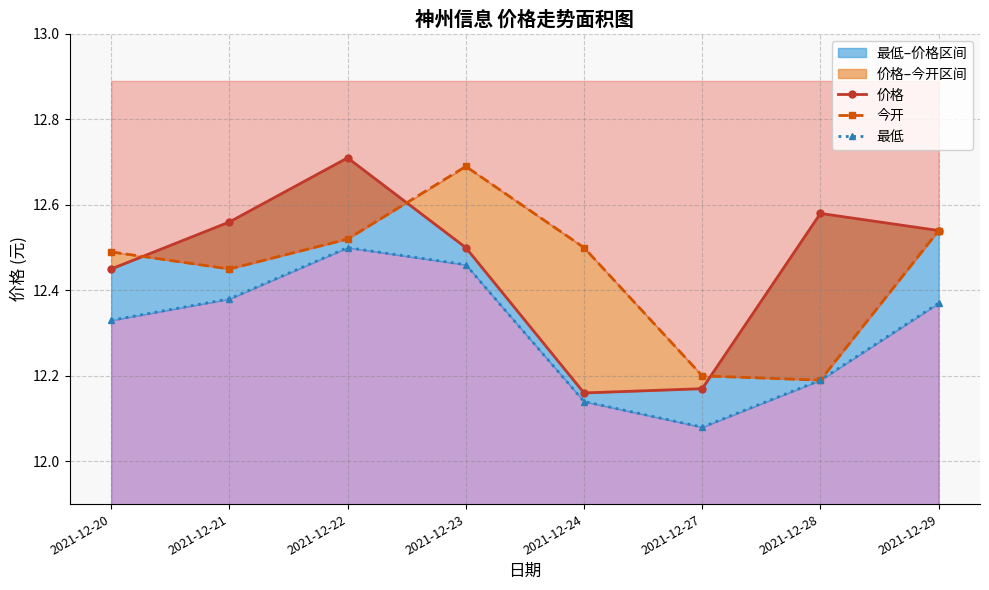

True or false: 价格 and 今开 cross at least once.

True